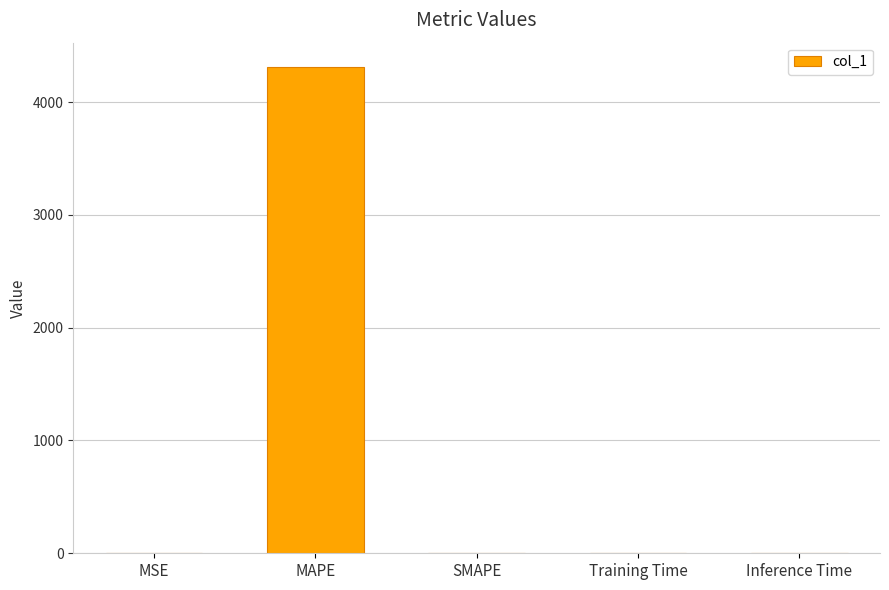

The chart shows a value of 0.0 at Inference Time. True or false?

True